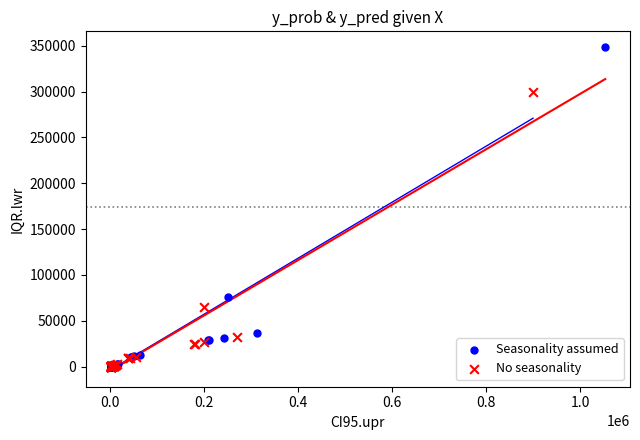

Which series reaches the maximum Y coordinate?

Seasonality assumed